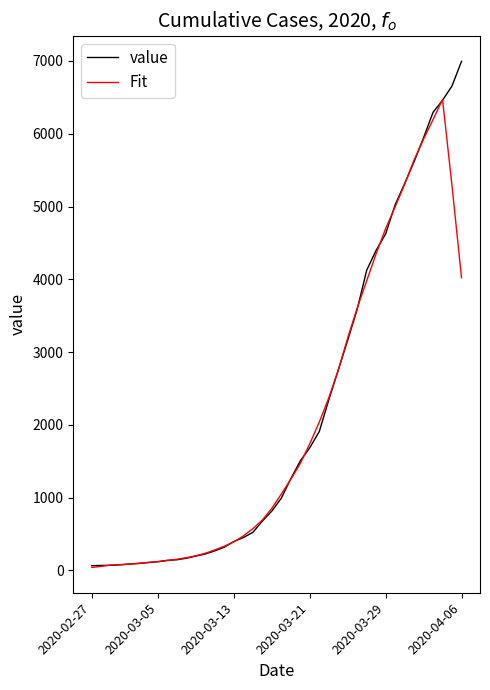

What is the greatest value displayed?

6995.0